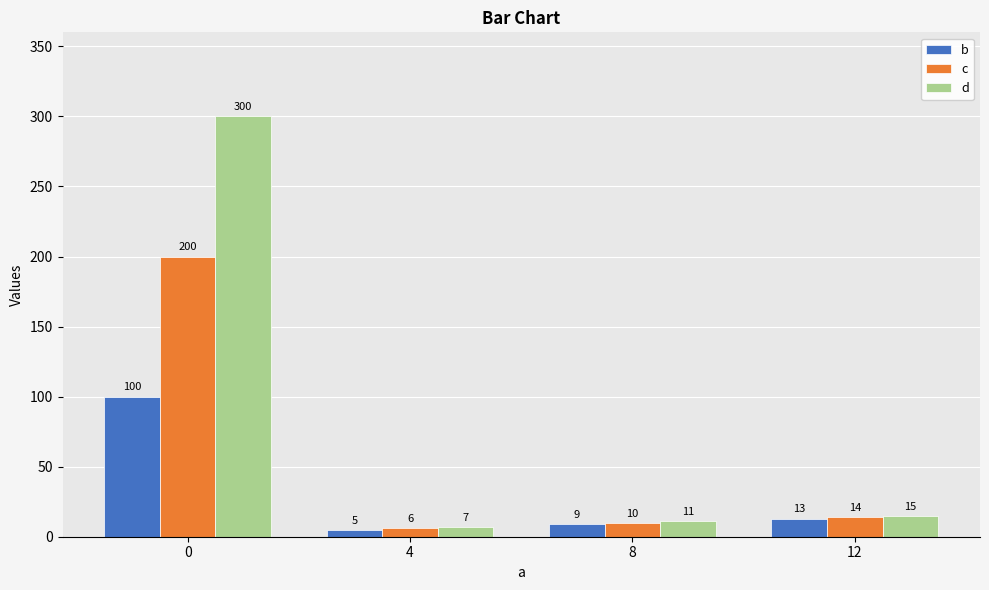

Reading right to left, extract all data points from this chart.

b: 12=13	8=9	4=5	0=100
c: 12=14	8=10	4=6	0=200
d: 12=15	8=11	4=7	0=300